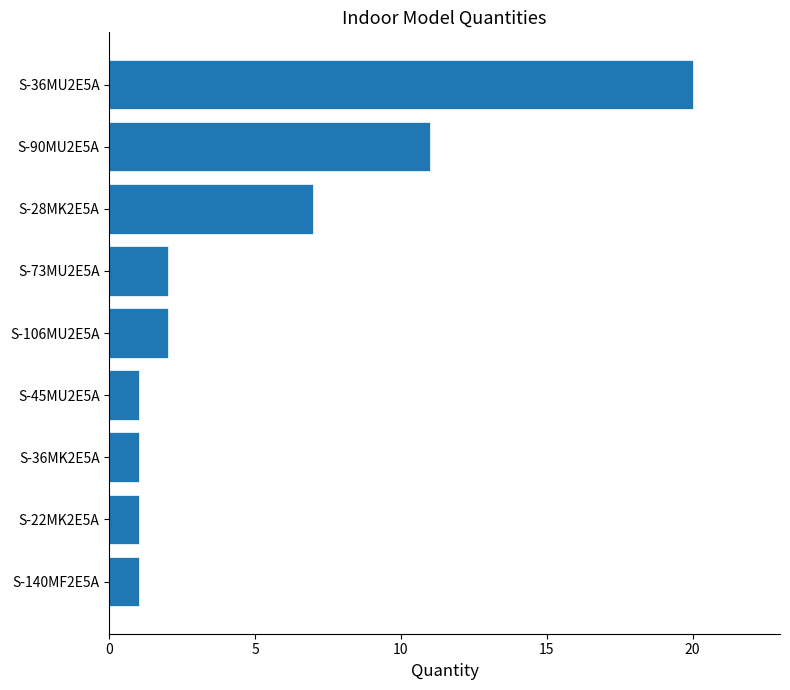

Are the bars grouped side by side (vs. stacked)?

No